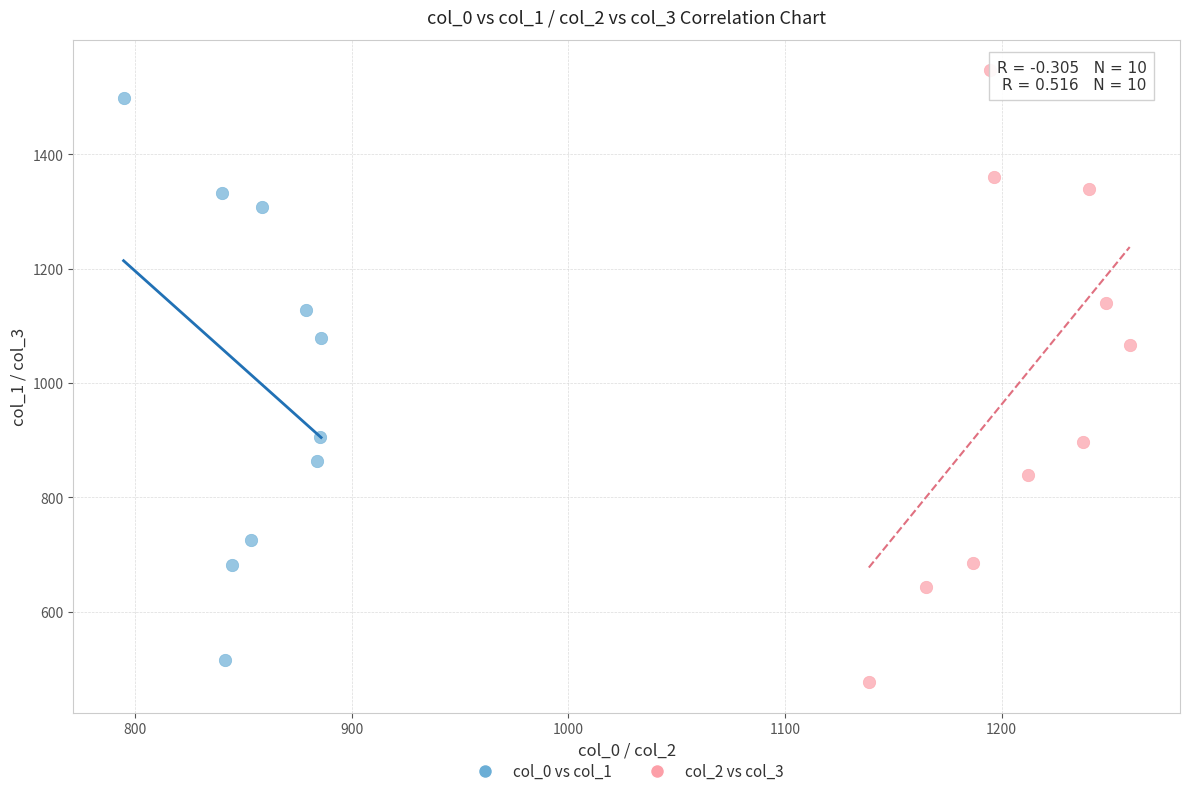

What are all the series names shown in the legend?

col_0 vs col_1, col_2 vs col_3